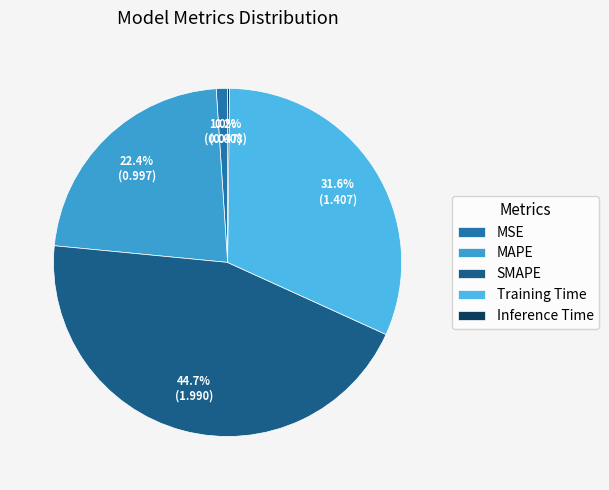

Count the number of slices in the pie.

5